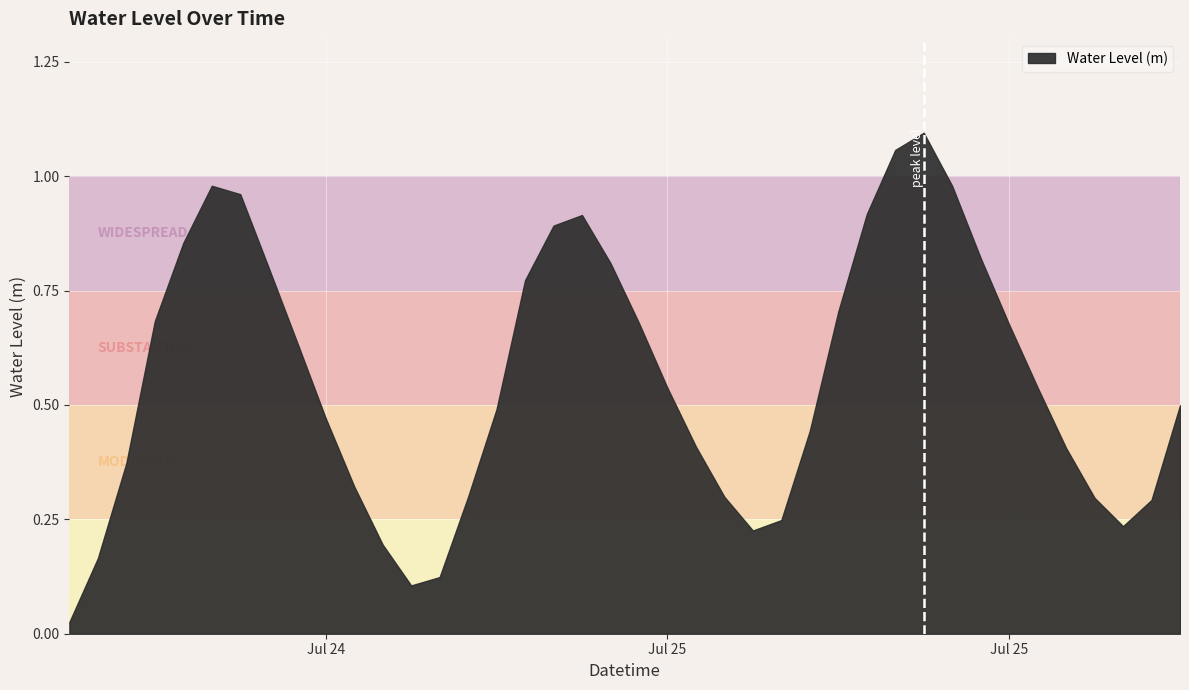

What is the change in value from 2023-07-25 10:00:00 to 2023-07-25 11:00:00?

+0.1